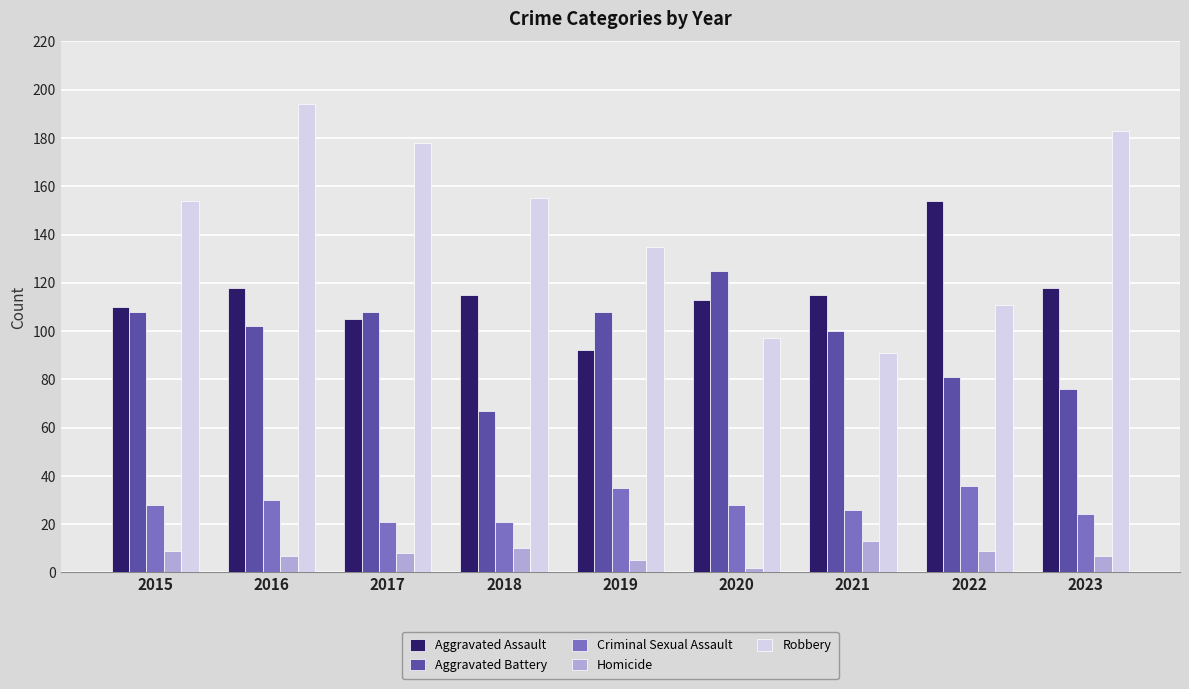

Rank the series at 2019 from lowest to highest value.

Homicide, Criminal Sexual Assault, Aggravated Assault, Aggravated Battery, Robbery